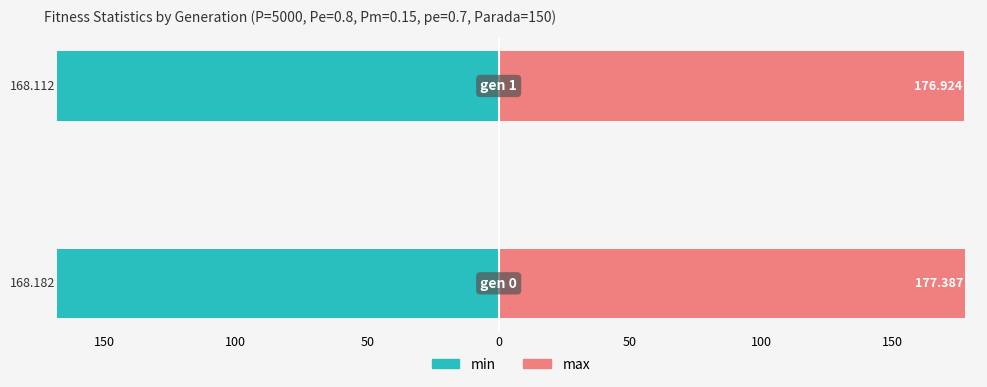

Reading right to left, extract all data points from this chart.

min: -168.1	-168.2
max: 176.9	177.4